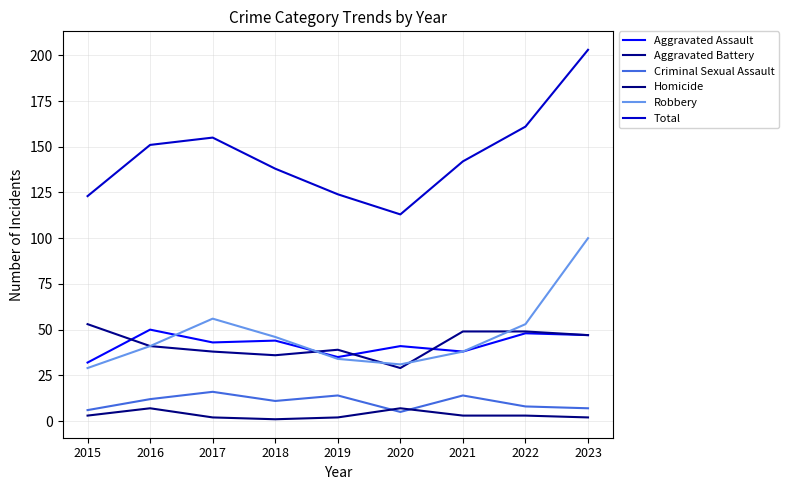

What is the spread (max minus min) of values at 2019?

122